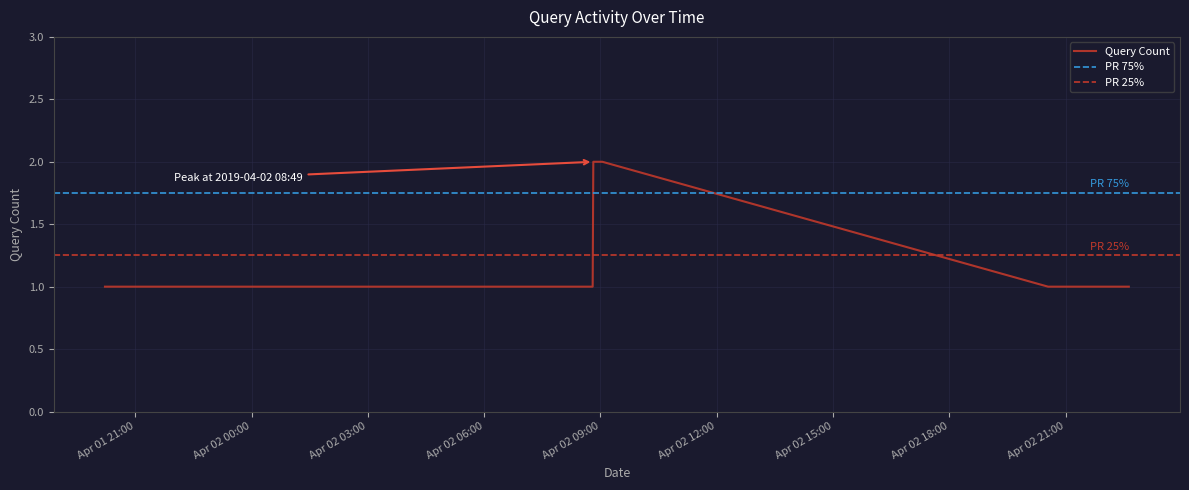

What position from the left is 2019-04-02 07:07?

6